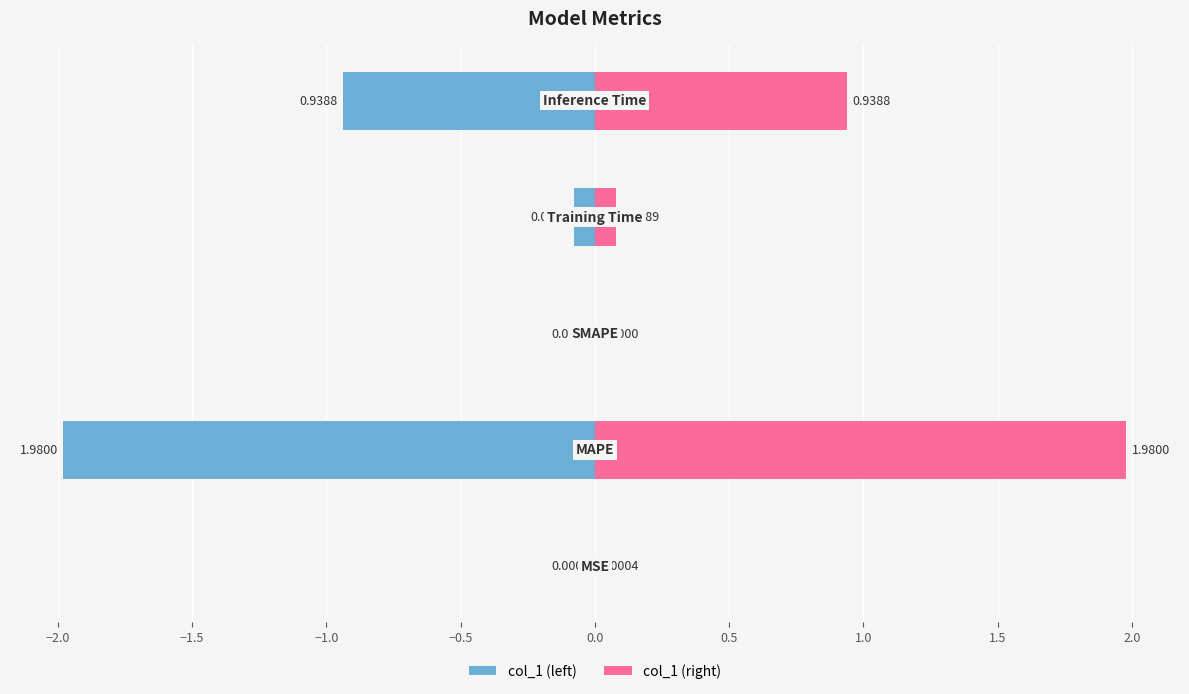

What is the difference between the second highest and minimum values in the col_1 (right) series?

0.9